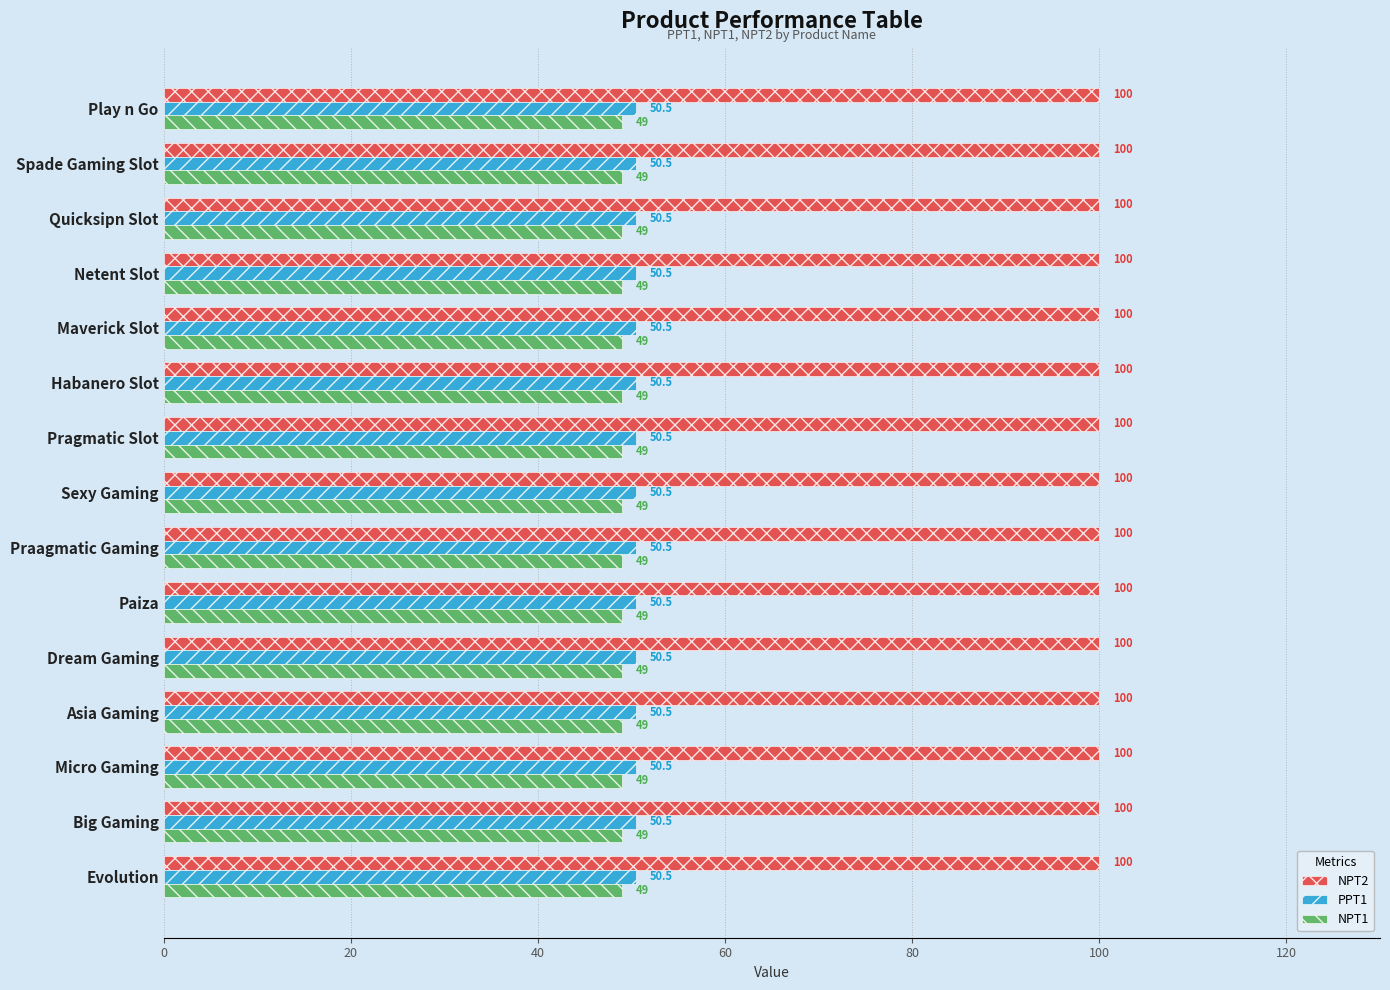

What are all the series names shown in the legend?

NPT2, PPT1, NPT1